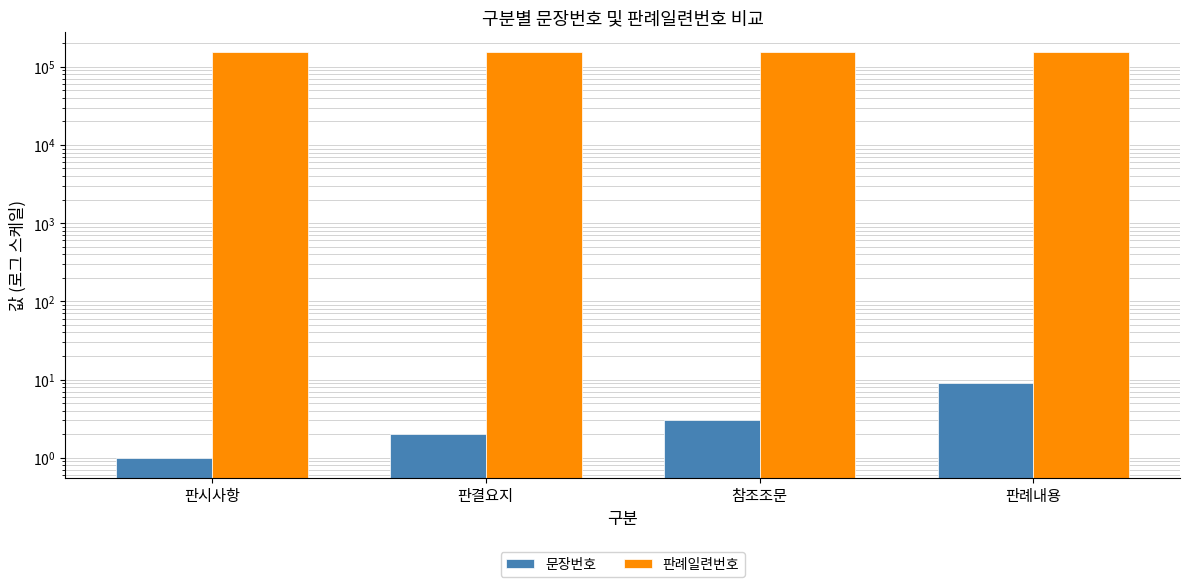

What is the greatest value displayed?

154635